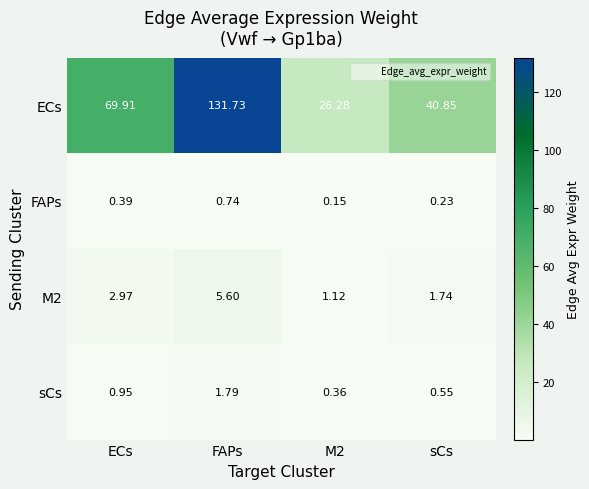

Which series has the largest range (max minus min)?

ECs